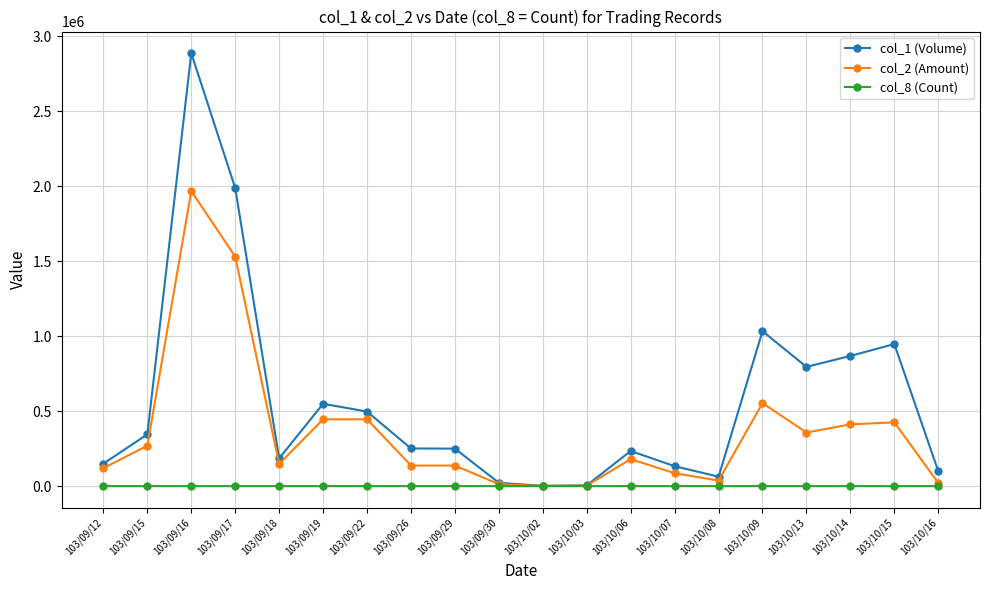

What is the average value of the col_2 (Amount) series?

364467